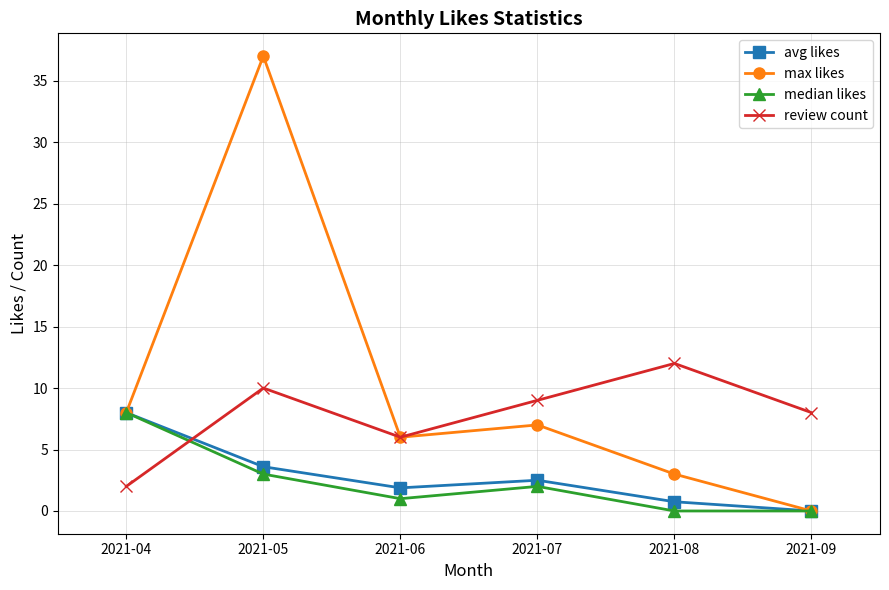

Reading left to right, extract all data points from this chart.

avg likes: 2021-04=8.0	2021-05=3.6	2021-06=1.9	2021-07=2.5	2021-08=0.8	2021-09=0.0
max likes: 2021-04=8.0	2021-05=37.0	2021-06=6.0	2021-07=7.0	2021-08=3.0	2021-09=0.0
median likes: 2021-04=8.0	2021-05=3.0	2021-06=1.0	2021-07=2.0	2021-08=0.0	2021-09=0.0
review count: 2021-04=2.0	2021-05=10.0	2021-06=6.0	2021-07=9.0	2021-08=12.0	2021-09=8.0